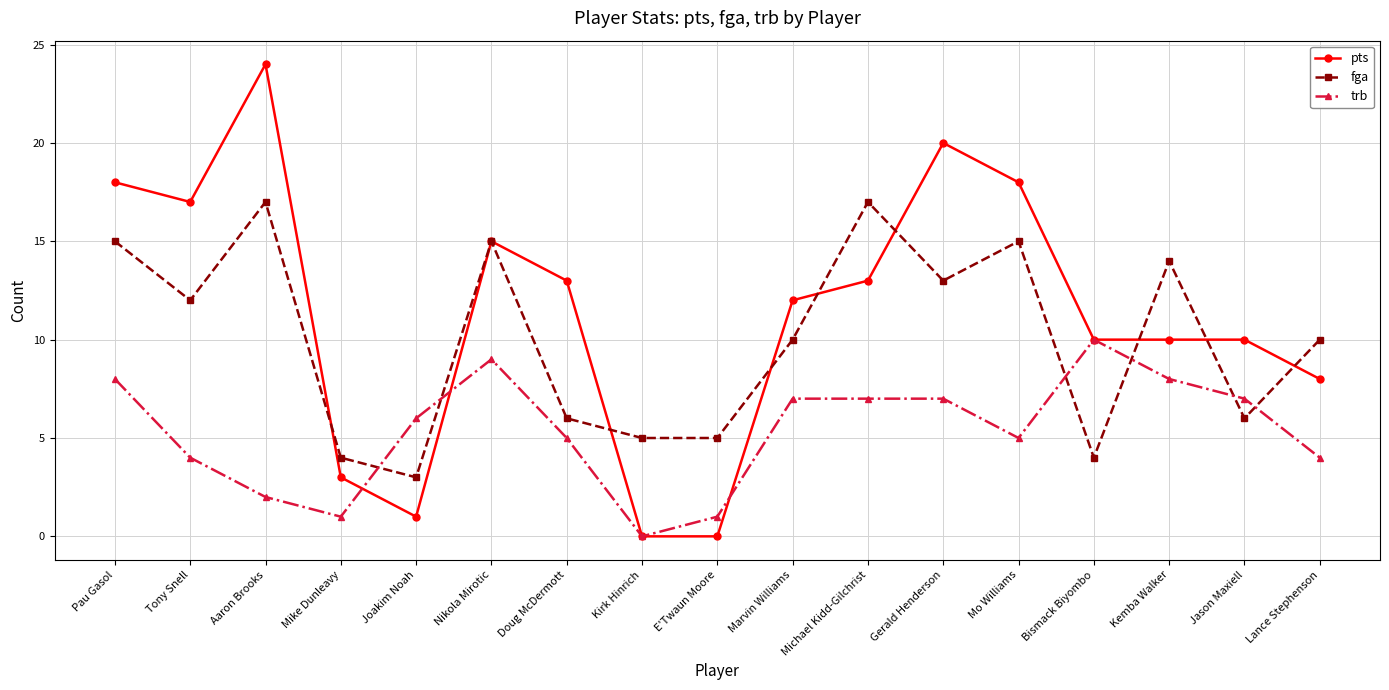

What value does the trb series have at Jason Maxiell?

7